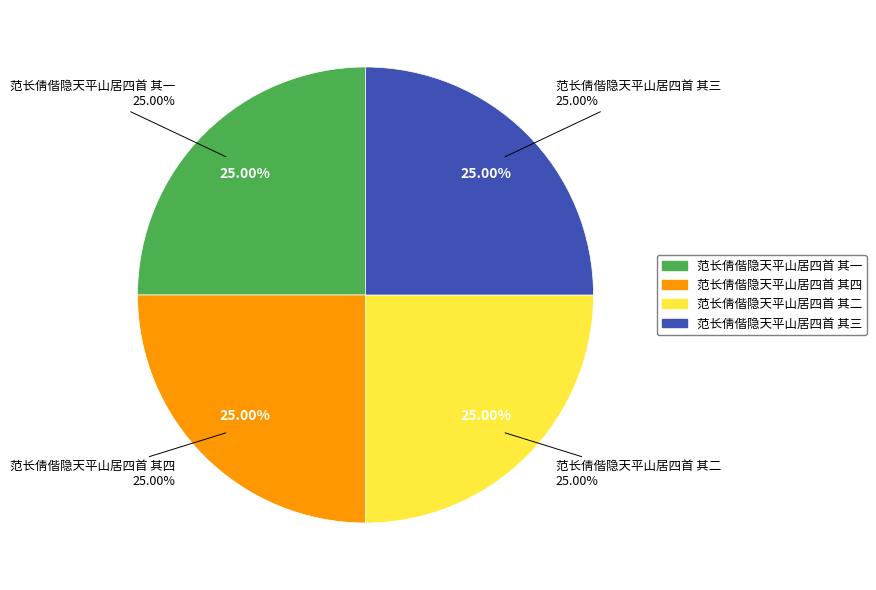

Is it true that 范长倩偕隐天平山居四首 其四 is 11% of the pie?

False